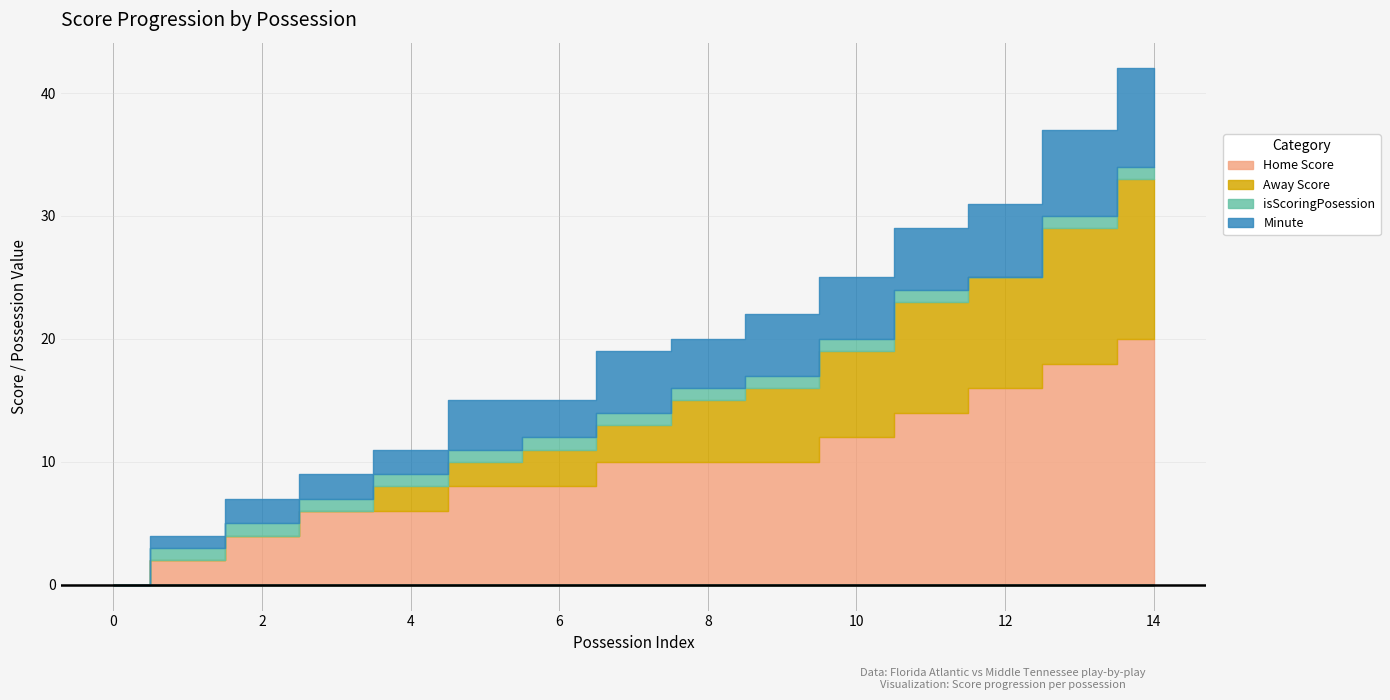

At how many categories does at least one series exceed 8?

8